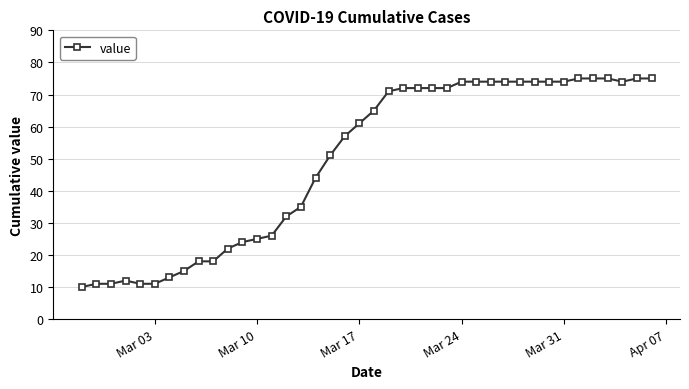

What is the difference between the maximum and second lowest values?

64